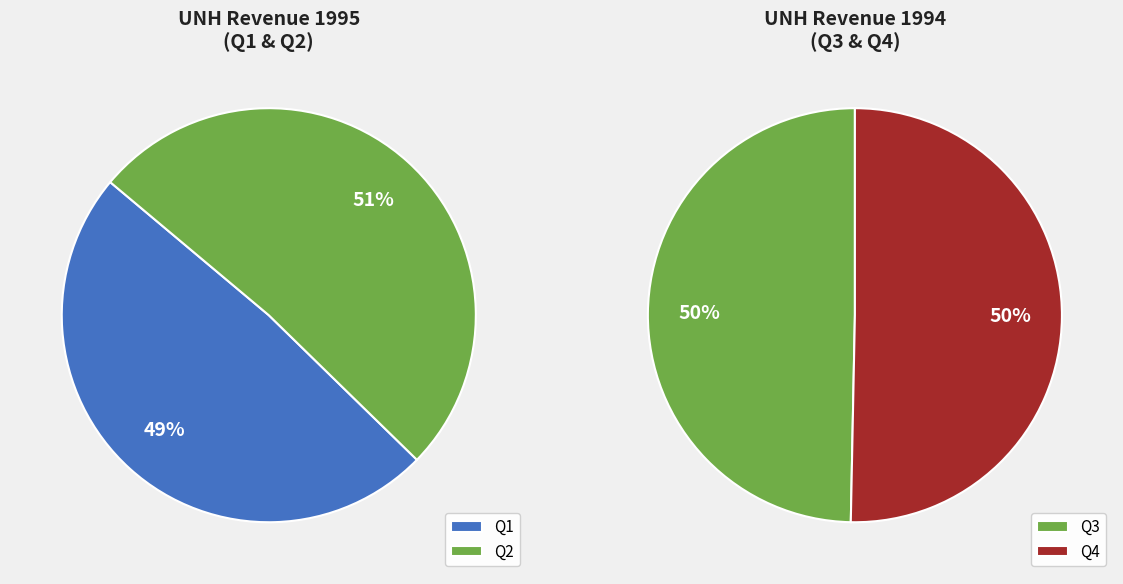

What is the change in value from Q1 to Q2?

+54110000